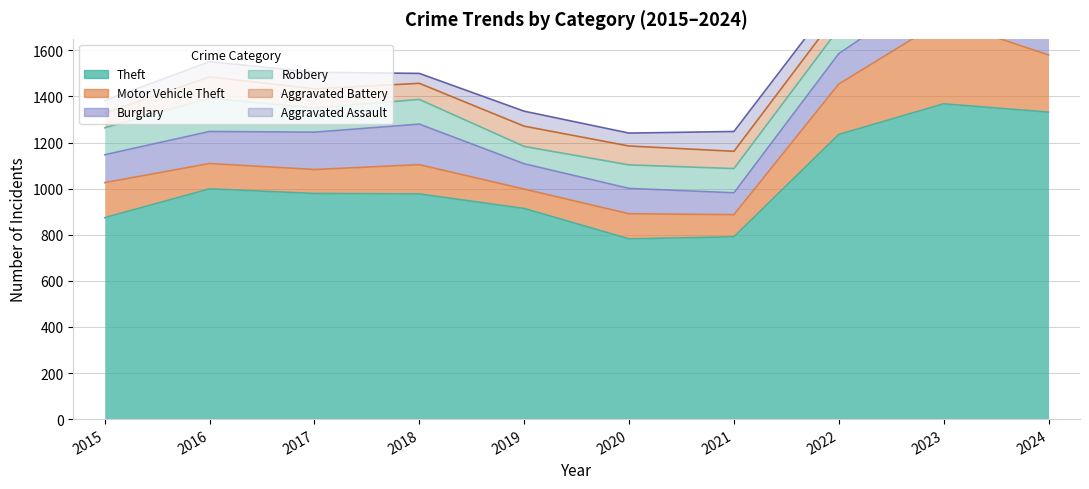

What is the average value of the Aggravated Battery series?

84